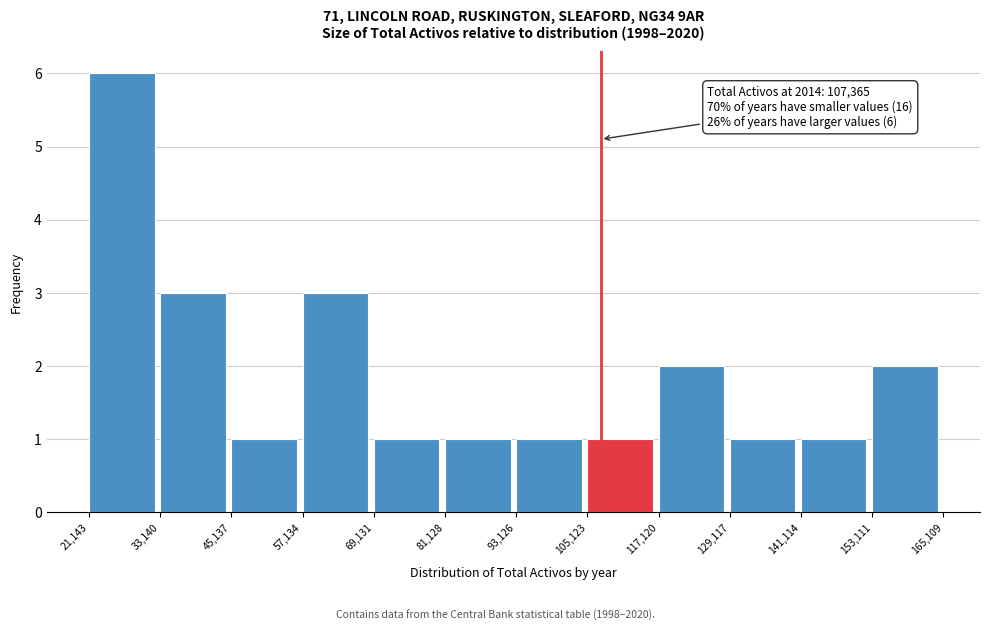

Which range on the x-axis has the tallest bar?

21,143 to 33,140